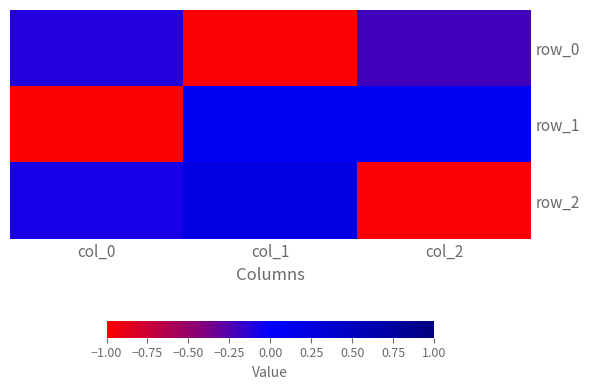

Reading right to left, list all the values displayed in this chart.

row_0: col_2=-0.2	col_1=-1.0	col_0=-0.1
row_1: col_2=0.1	col_1=0.1	col_0=-1.0
row_2: col_2=-1.0	col_1=0.2	col_0=-0.1